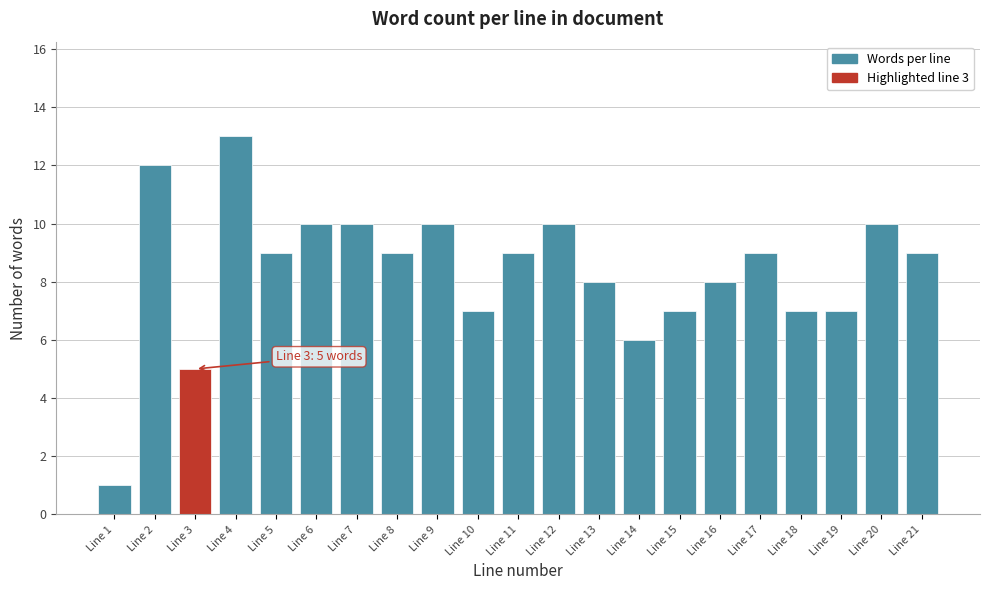

Reading right to left, transcribe all the data shown in this chart.

Line 21=9	Line 20=10	Line 19=7	Line 18=7	Line 17=9	Line 16=8	Line 15=7	Line 14=6	Line 13=8	Line 12=10	Line 11=9	Line 10=7	Line 9=10	Line 8=9	Line 7=10	Line 6=10	Line 5=9	Line 4=13	Line 3=5	Line 2=12	Line 1=1